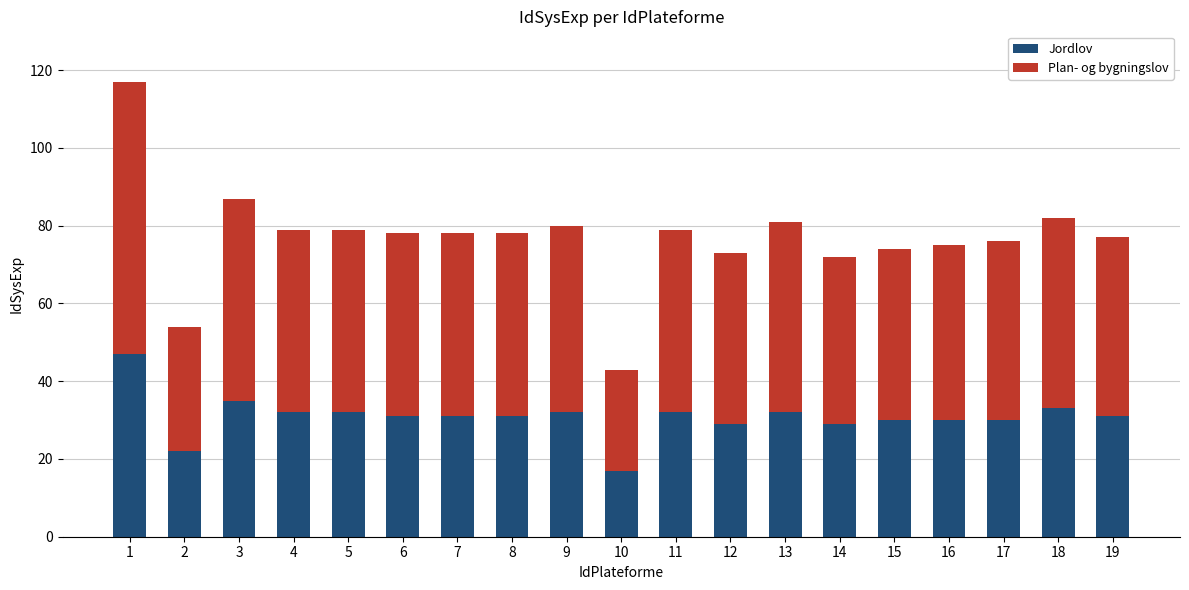

What is the value of the Jordlov bar at the 1st from the left?

47